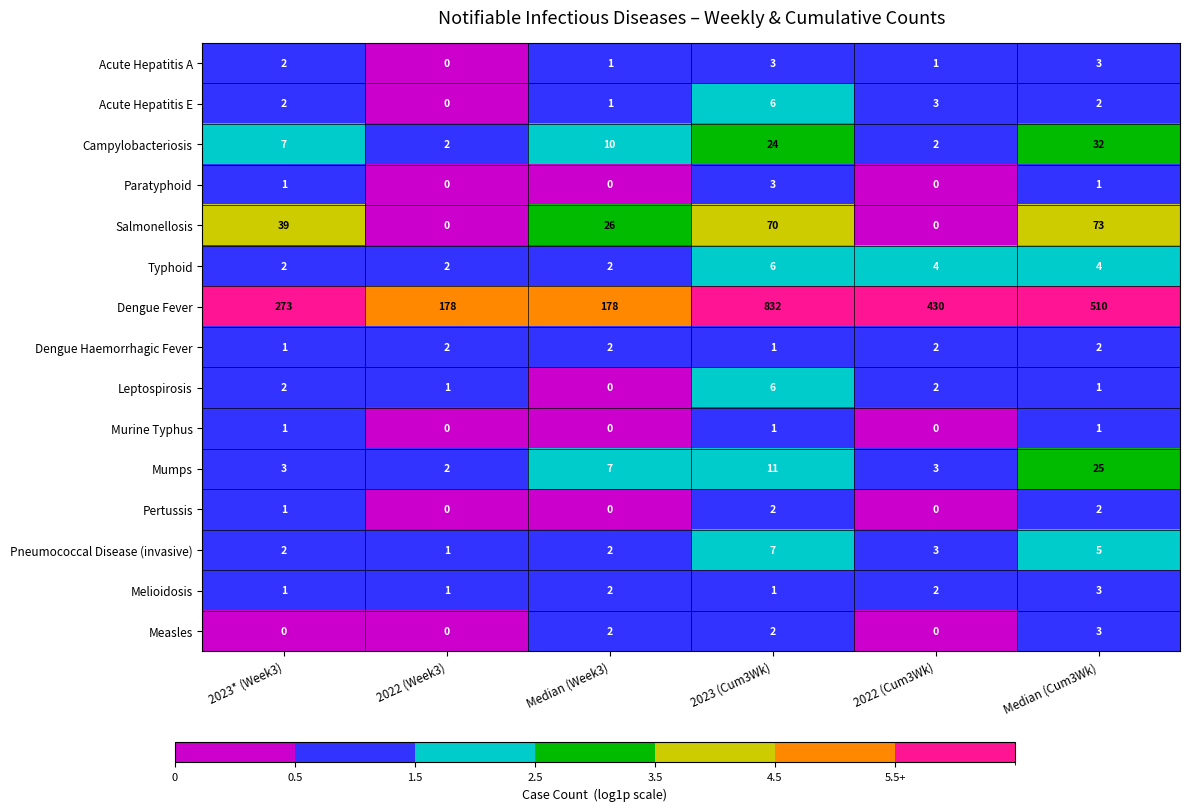

Is it true that Acute Hepatitis E equals 2 at Median (Week3)?

False